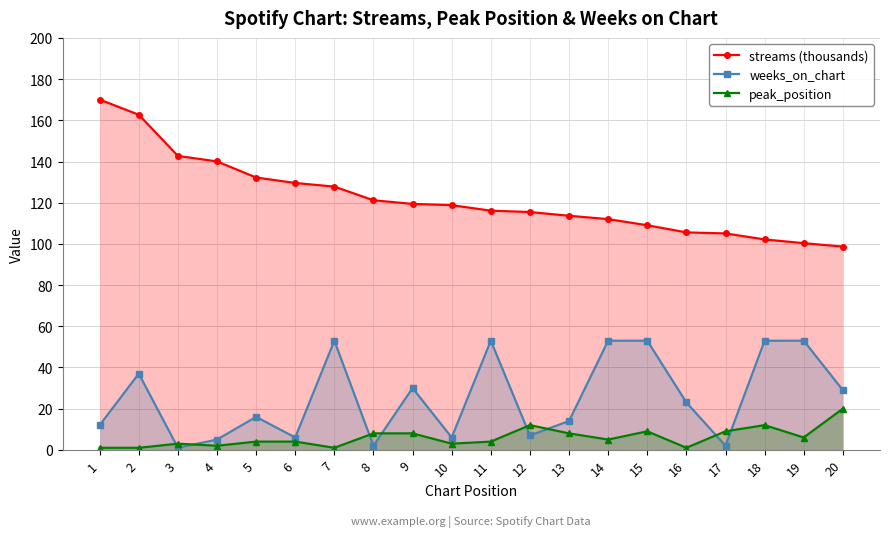

How many intersections are there between peak_position and weeks_on_chart?

8